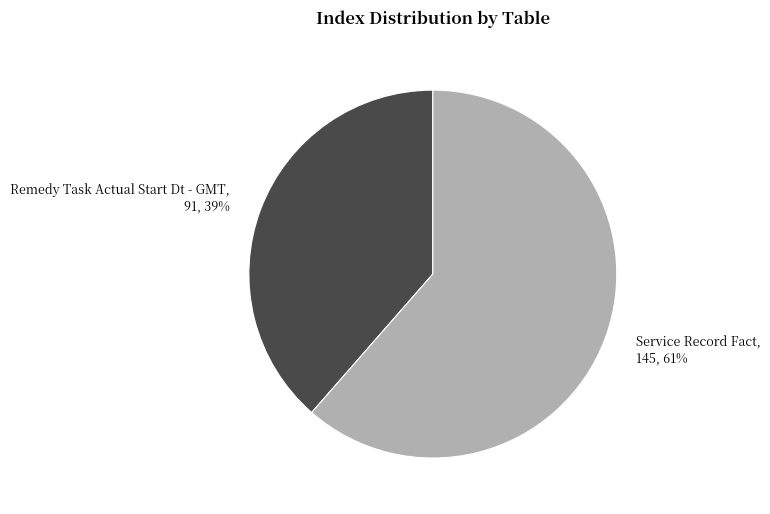

What is the ratio of the value at Remedy Task Actual Start Dt - GMT, 91, 39% to the value at Service Record Fact, 145, 61%?

0.6